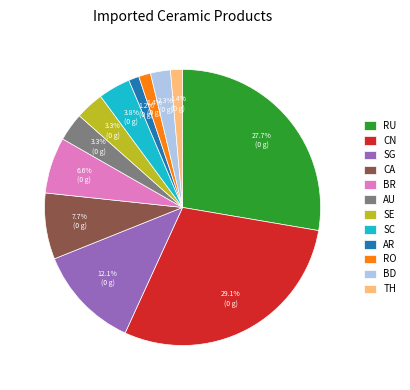

What is the largest slice in the pie chart?

CN